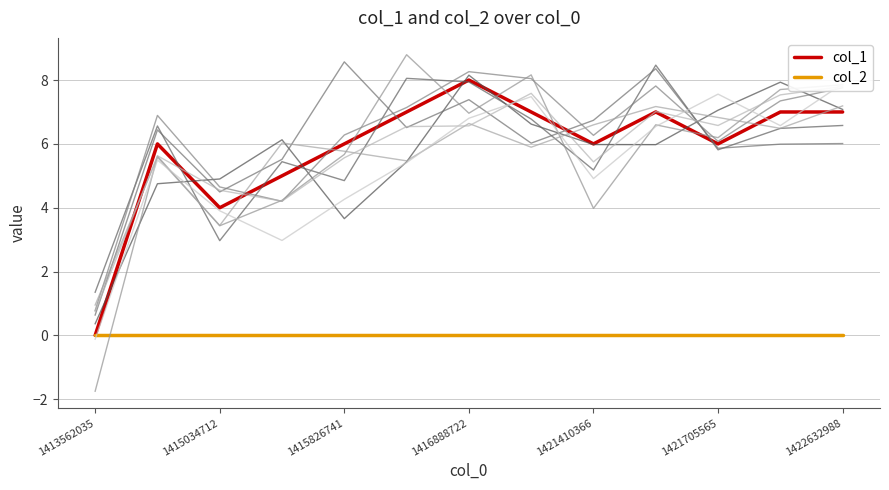

True or false: col_1 has a value of 8 at 1416888722.

True